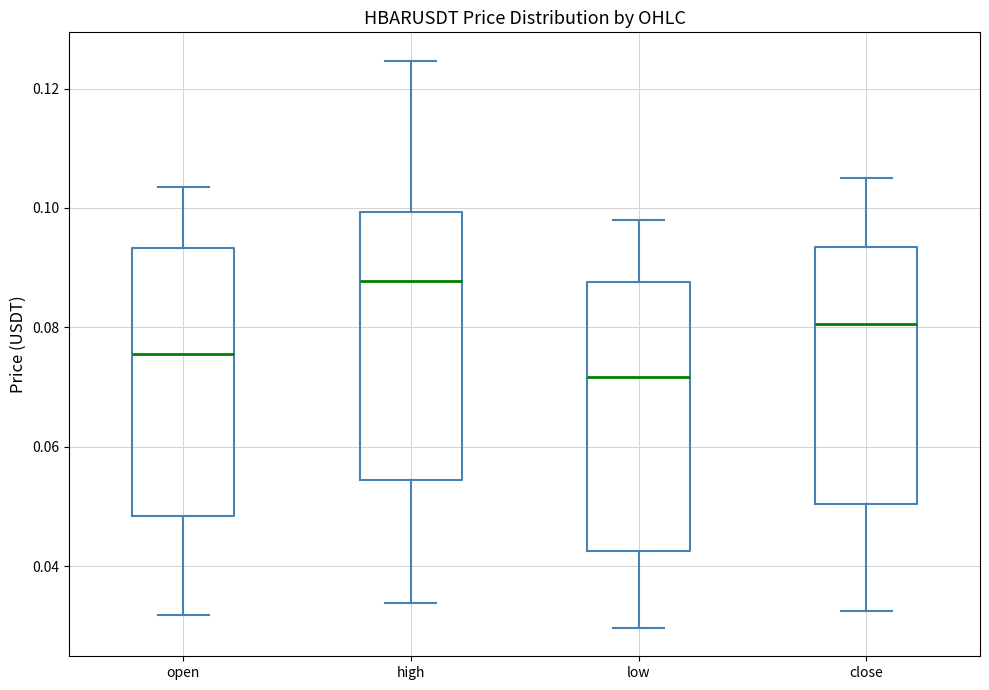

Reading left to right, read every box against the y-axis: the position of its median line, the range the box covers, and the ends of its whiskers. The values are not printed on the chart, so give them approximately, as read against the axis.

open: median 0.076, box 0.048 to 0.094, whiskers 0.032 to 0.104
high: median 0.088, box 0.054 to 0.100, whiskers 0.034 to 0.124
low: median 0.072, box 0.042 to 0.088, whiskers 0.030 to 0.098
close: median 0.080, box 0.050 to 0.094, whiskers 0.032 to 0.106